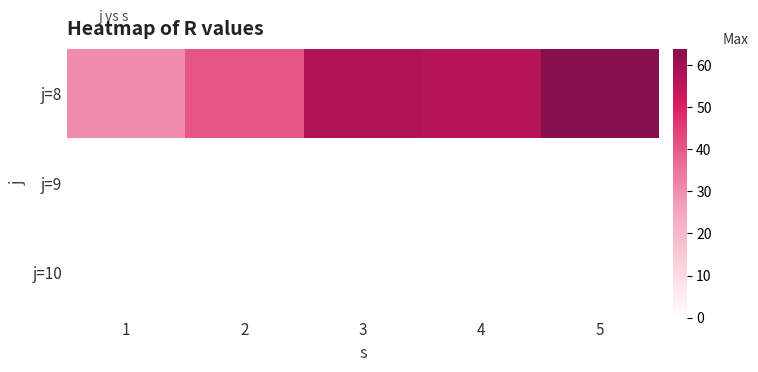

Reading right to left, what are all the values shown in this chart?

j=8: 5=63.9	4=56.7	3=57.3	2=40.6	1=30.7
j=9: 5=0.0	4=0.0	3=0.0	2=0.0	1=0.0
j=10: 5=0.0	4=0.0	3=0.0	2=0.0	1=0.0